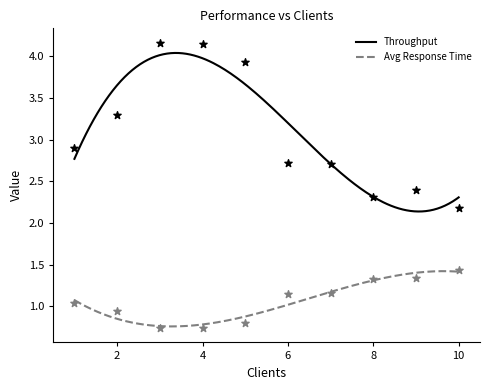

What is the total value across all series at 2.0?

4.2